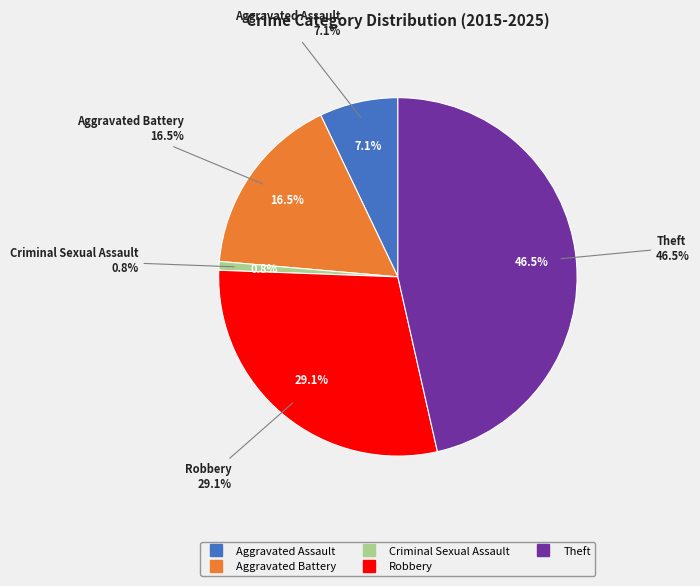

How many slices are in this pie chart?

5